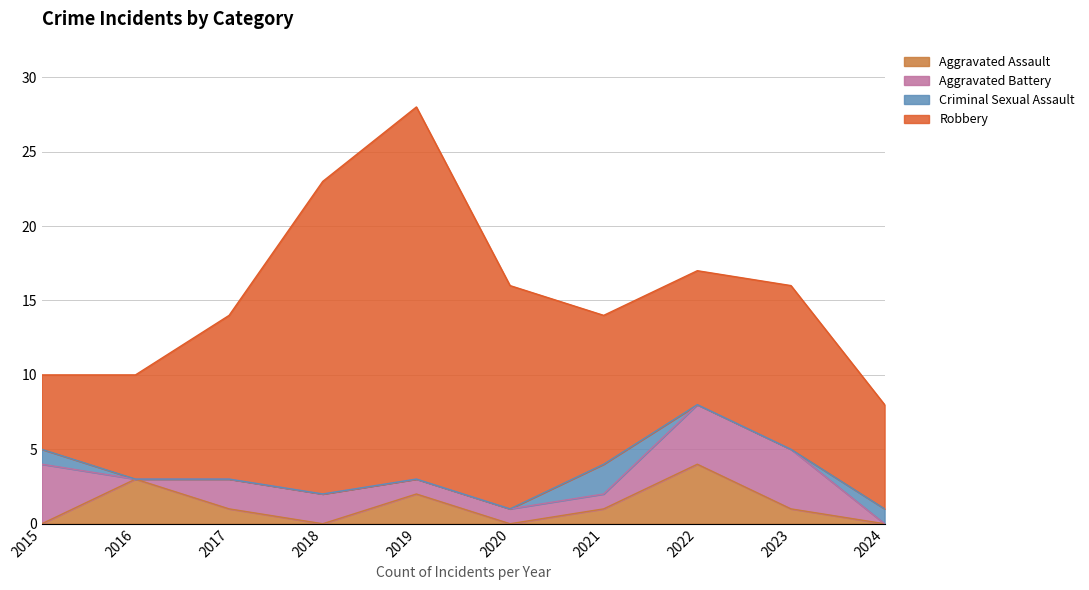

Rank the series at 2018 from highest to lowest value.

Robbery, Aggravated Battery, Aggravated Assault, Criminal Sexual Assault